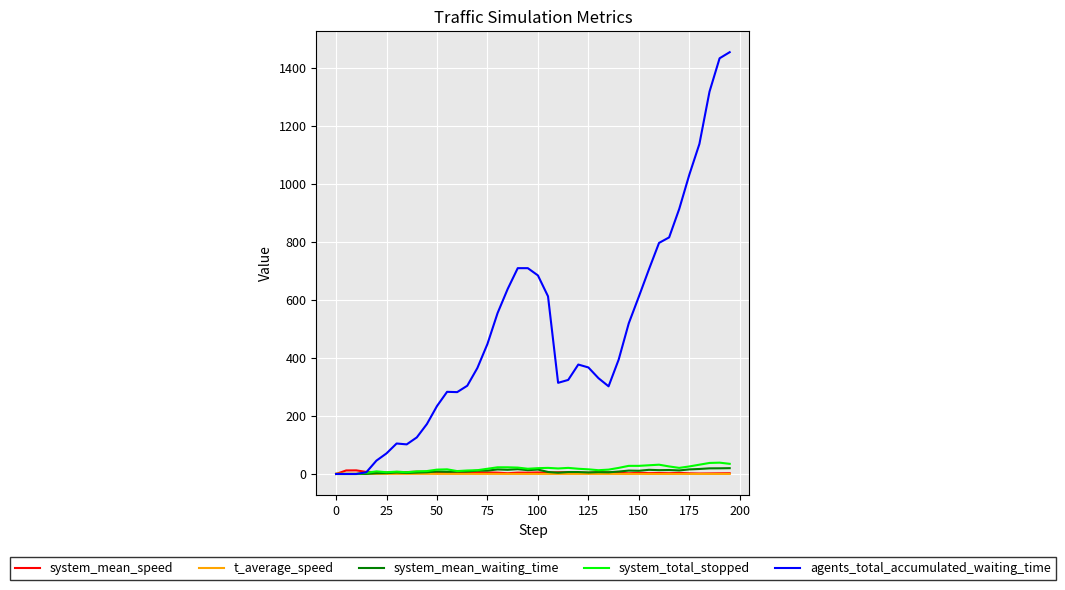

Which series has the widest spread of values?

agents_total_accumulated_waiting_time